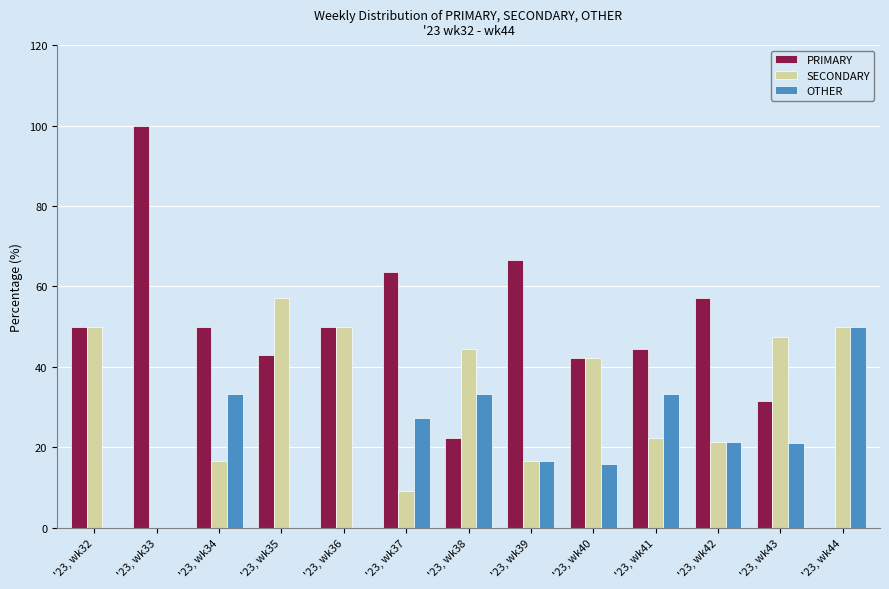

Which series has the largest total across all categories?

PRIMARY